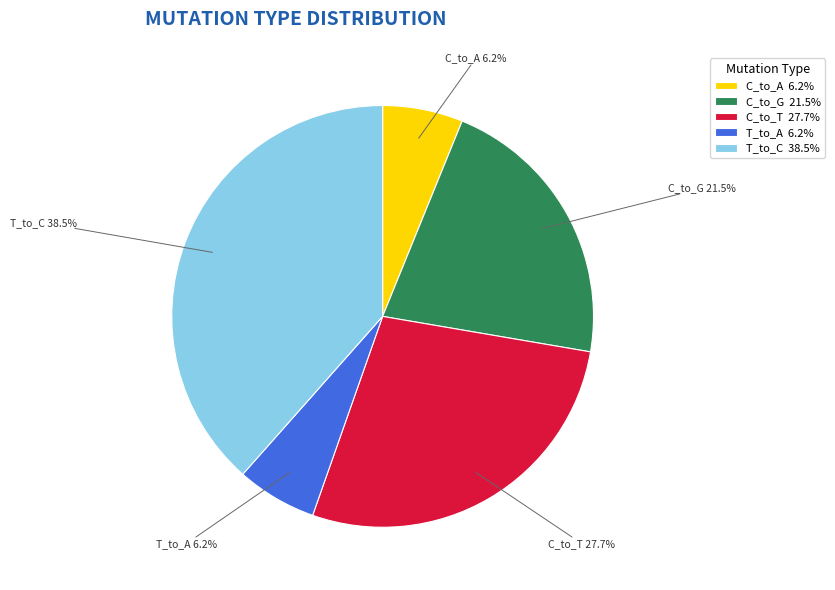

Is there any slice that represents more than half of the pie?

No